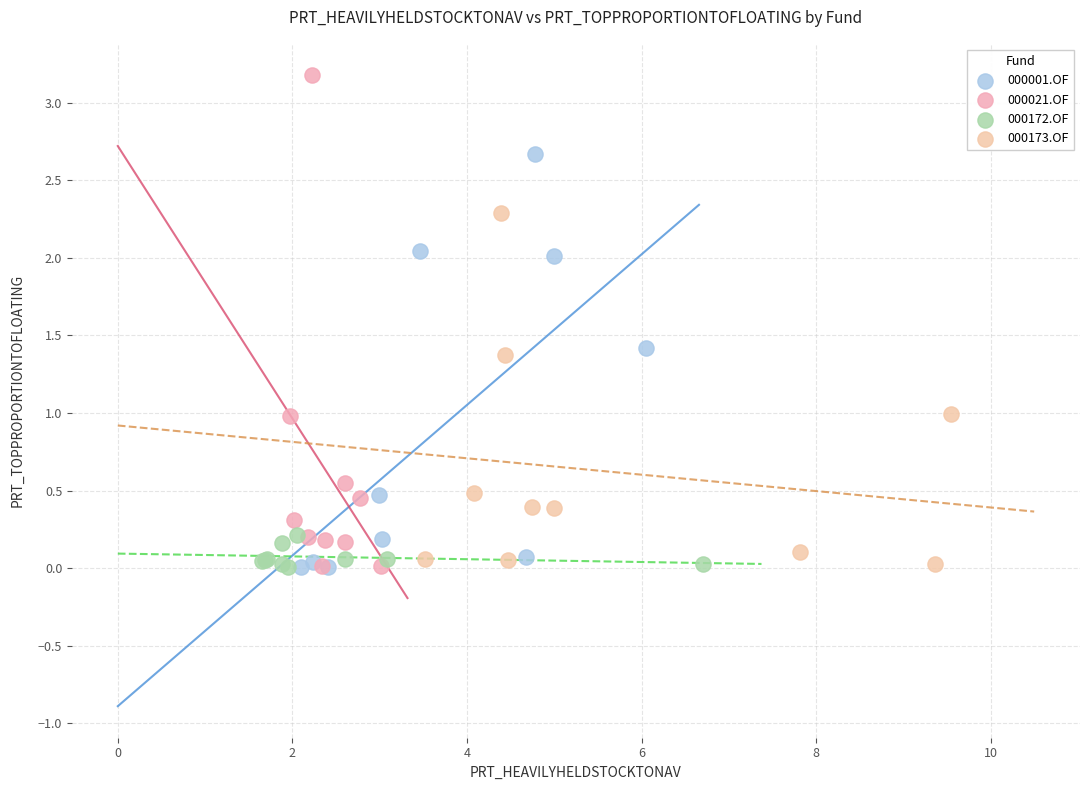

Which series contains the highest Y value?

000021.OF